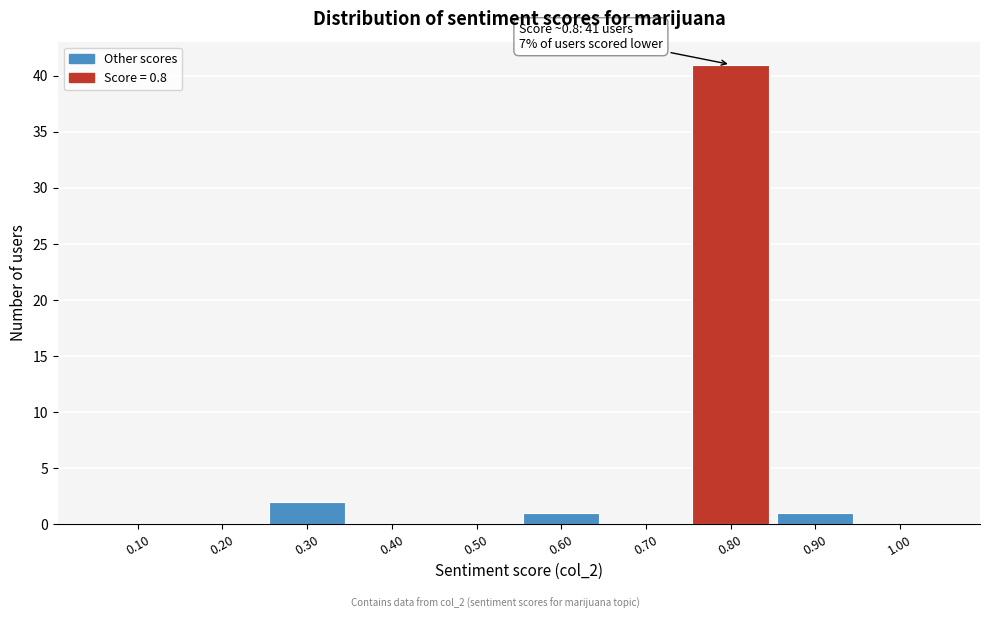

Reading left to right, extract all data points from this chart.

0.10=0	0.20=0	0.30=2	0.40=0	0.50=0	0.60=1	0.70=0	0.80=41	0.90=1	1.00=0